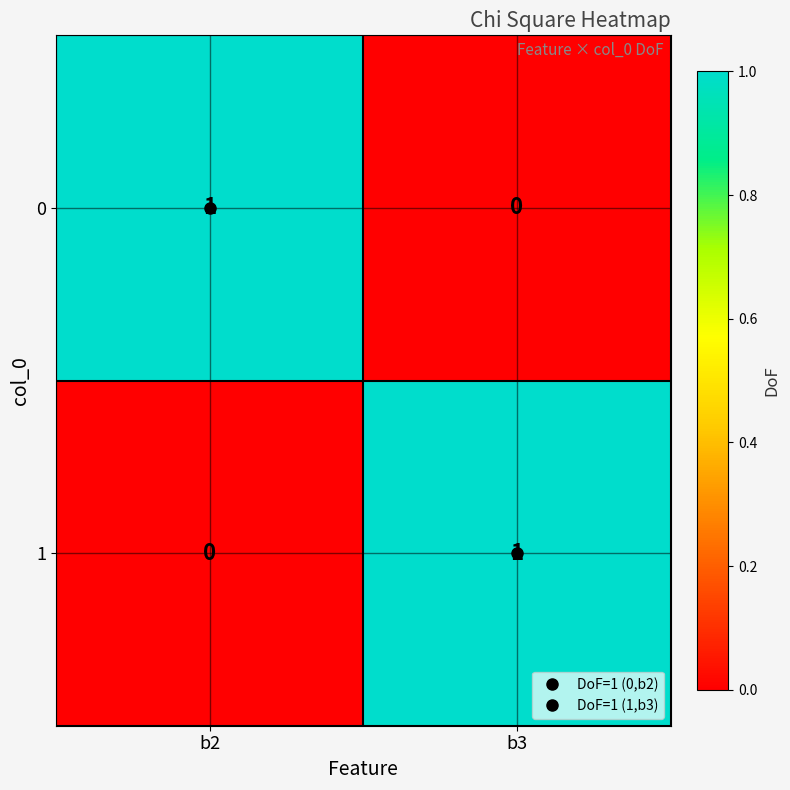

How many data points in 0 are less than 1?

1